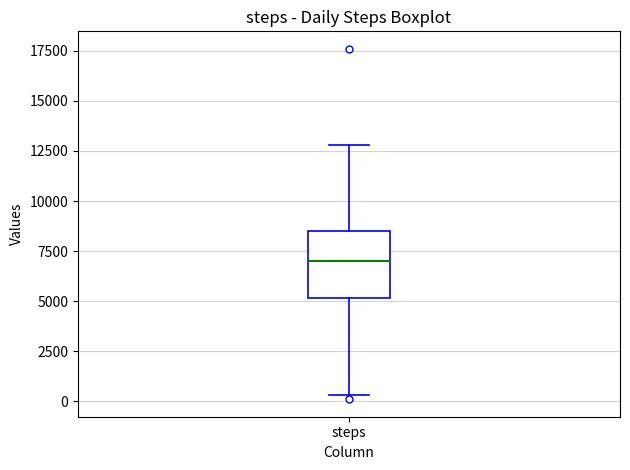

Transcribe this box plot: give where the median line is, the range the box spans, and where the two whiskers end, as read against the y-axis. The values are not printed on the chart, so give them approximately, as read against the axis.

median 7000, box 5000 to 8500, whiskers 500 to 13000